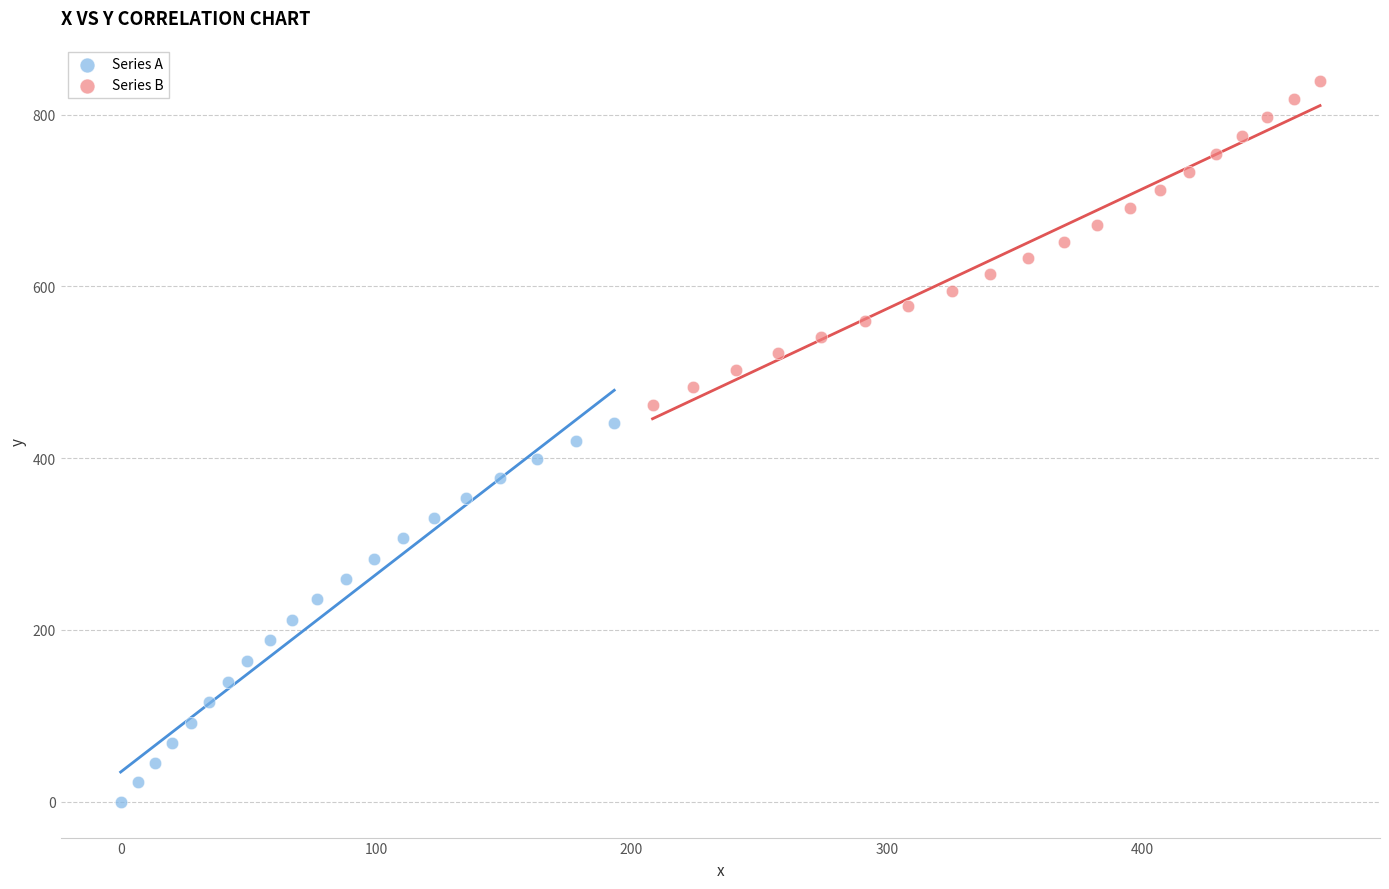

Which series reaches the minimum Y coordinate?

Series A